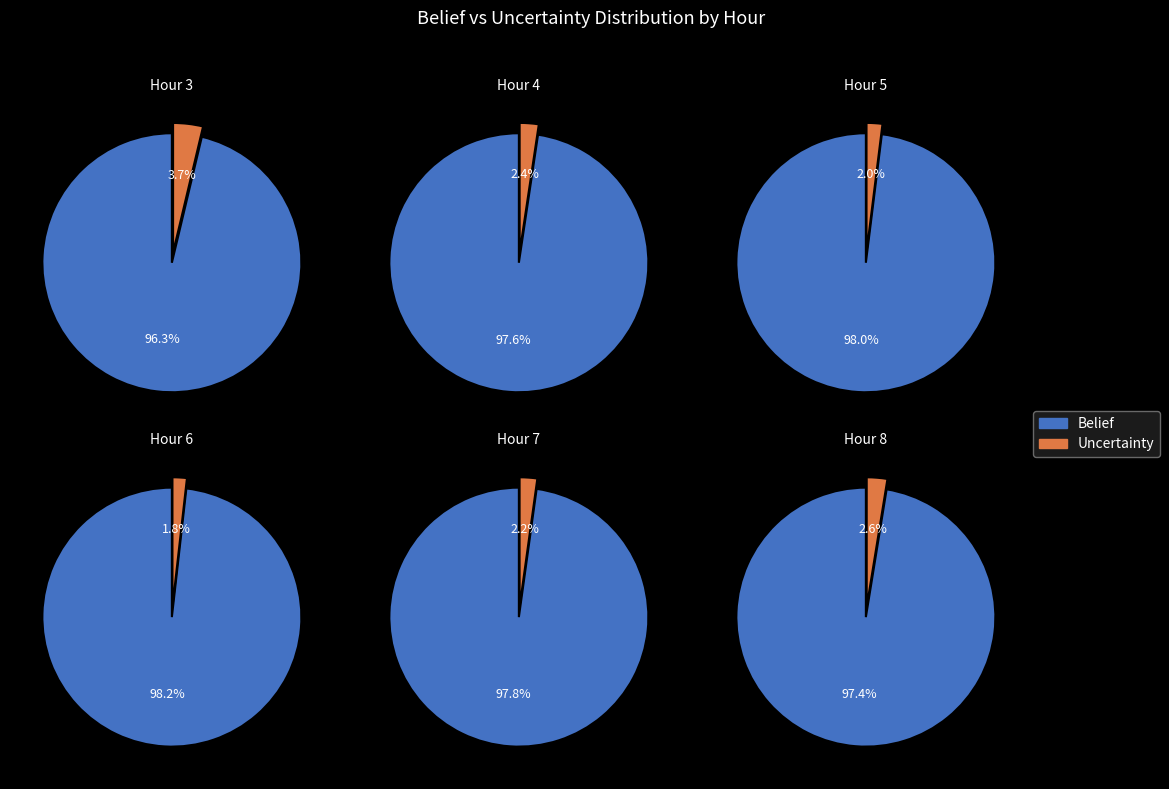

What portion of the pie excludes Hour 6?

83.2%